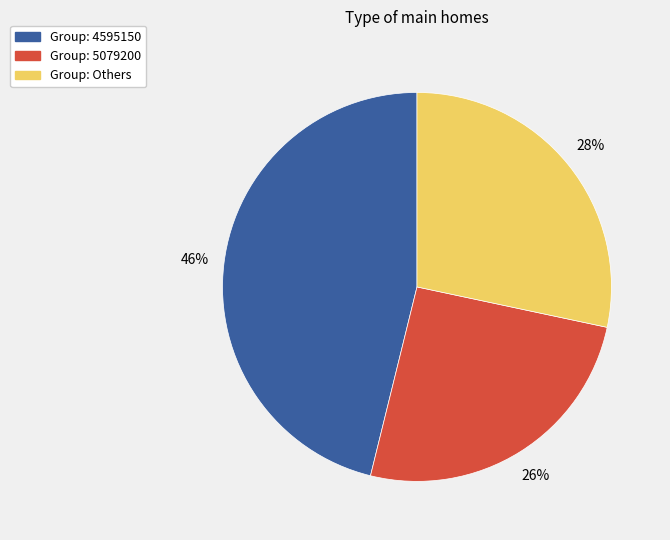

Is there a majority slice in this chart?

No